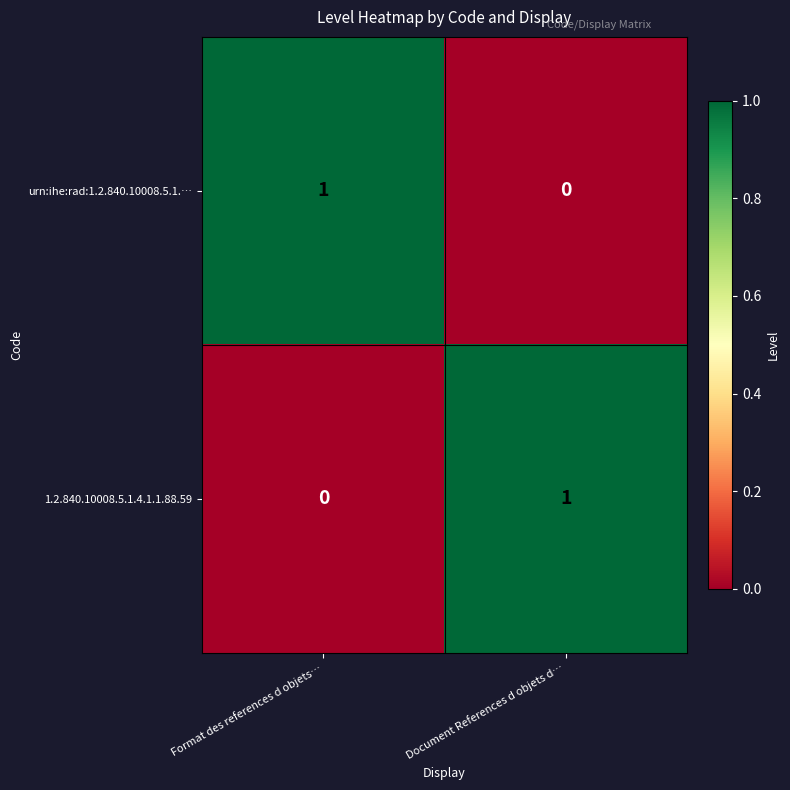

Is the value of 1.2.840.10008.5.1.4.1.1.88.59 at Document References d objets d… greater than the value of urn:ihe:rad:1.2.840.10008.5.1.… at Document References d objets d…?

Yes